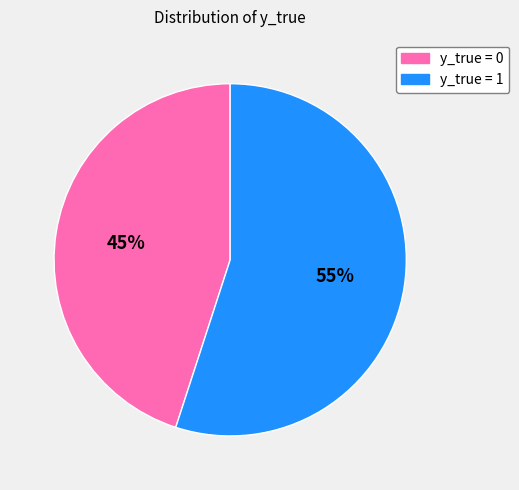

Count the number of slices in the pie.

2